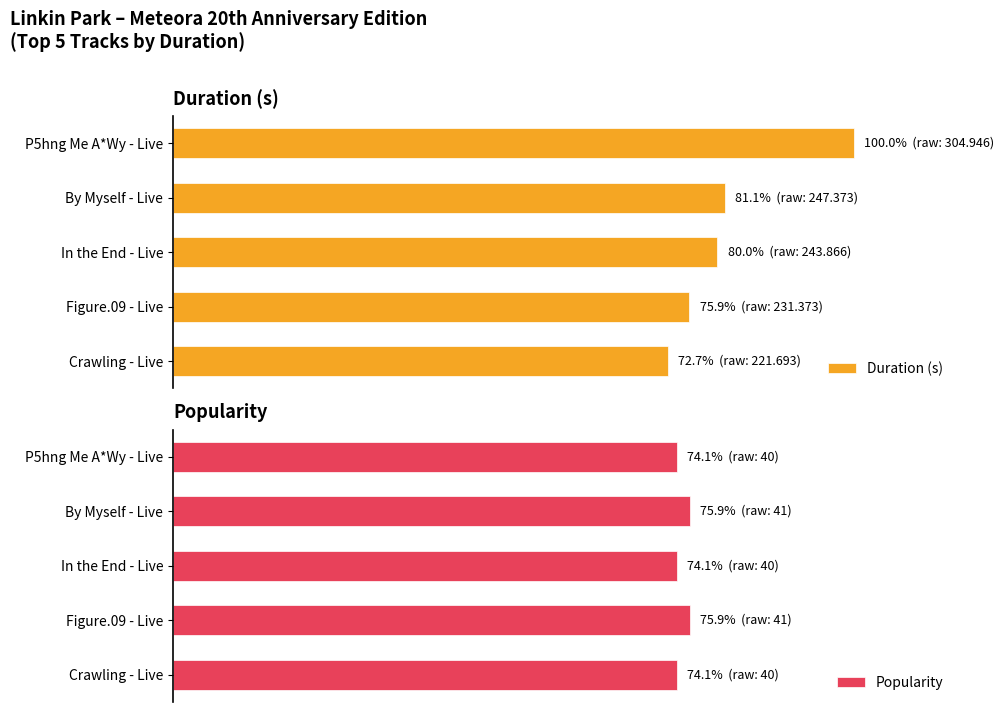

Rank the categories by Popularity value from highest to lowest.

Figure.09 - Live, By Myself - Live, Crawling - Live, In the End - Live, P5hng Me A*Wy - Live